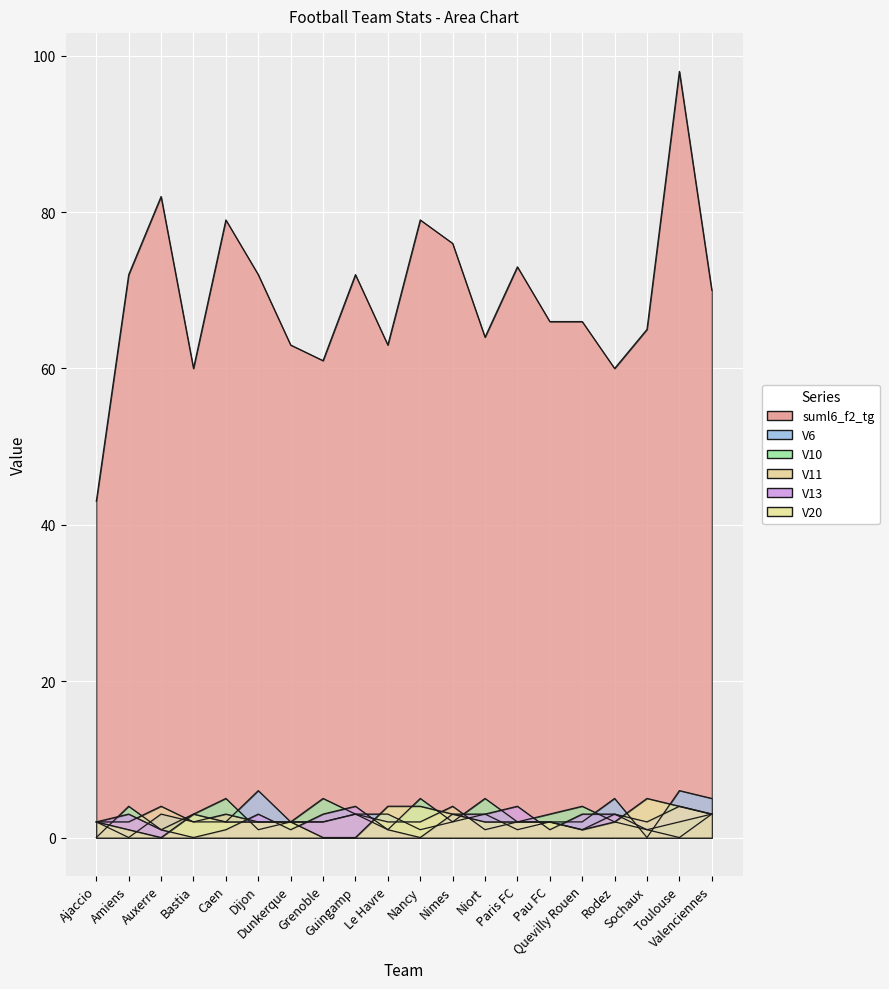

Where does the V13 series first go above 3?

Guingamp